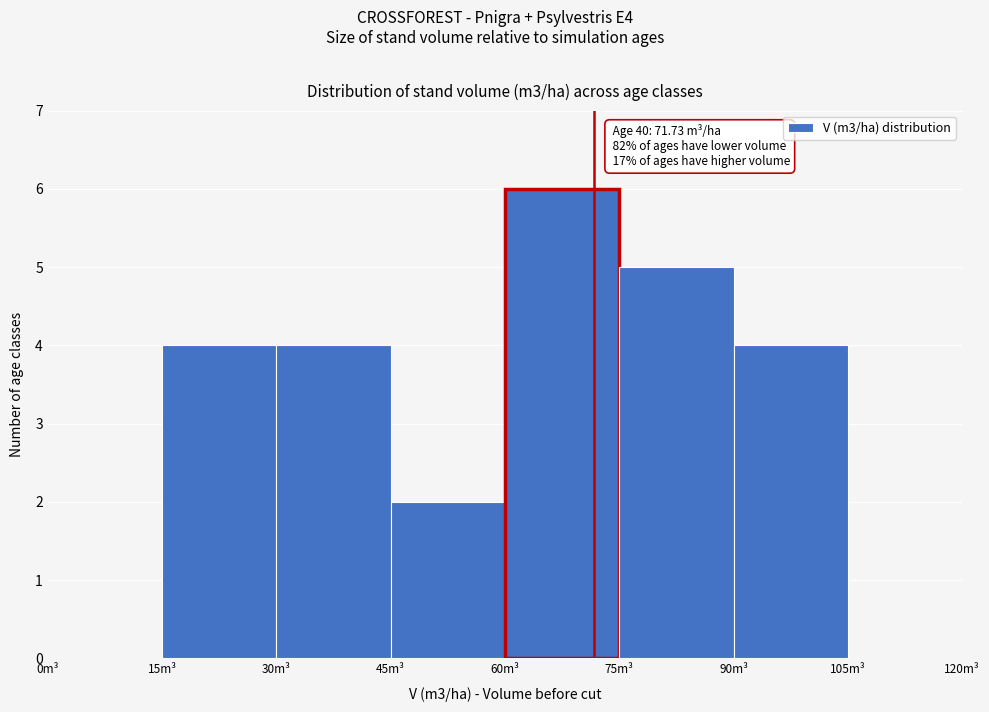

Over which range of the x-axis is the bar tallest?

60 to 75